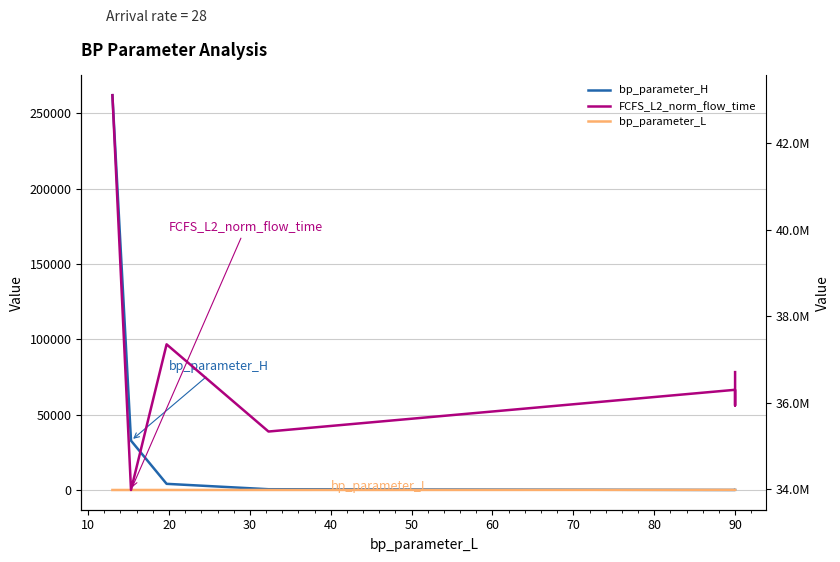

Does the chart display data point markers on the line(s)?

No